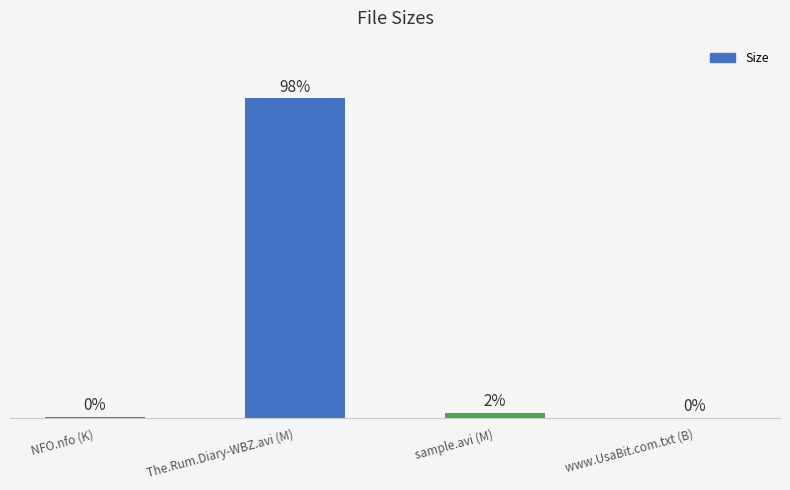

Are the bars horizontal?

No